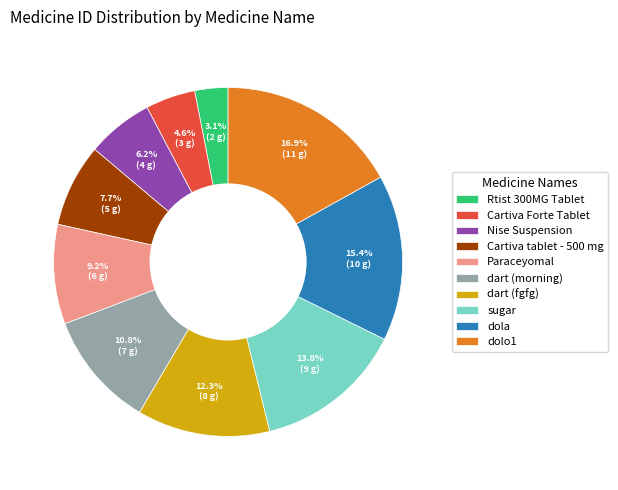

Does dart (morning) account for over 50% of the chart?

No